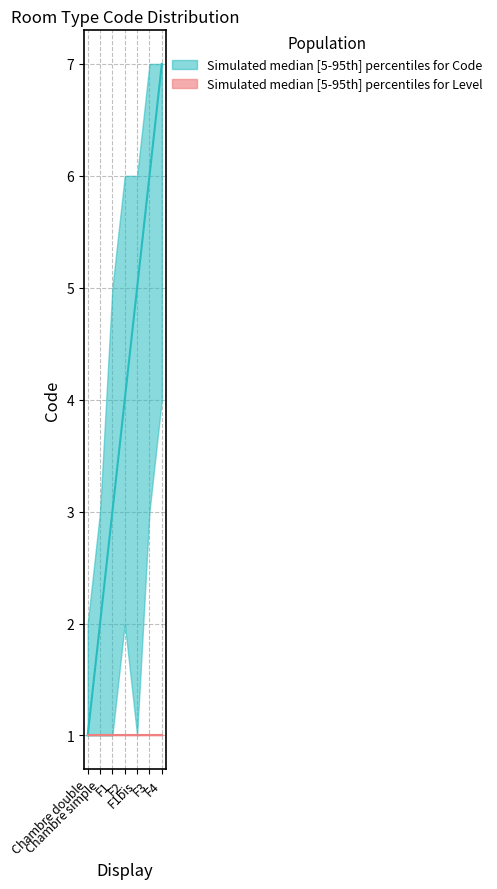

At which label is Level_upper closest to 1?

Chambre double